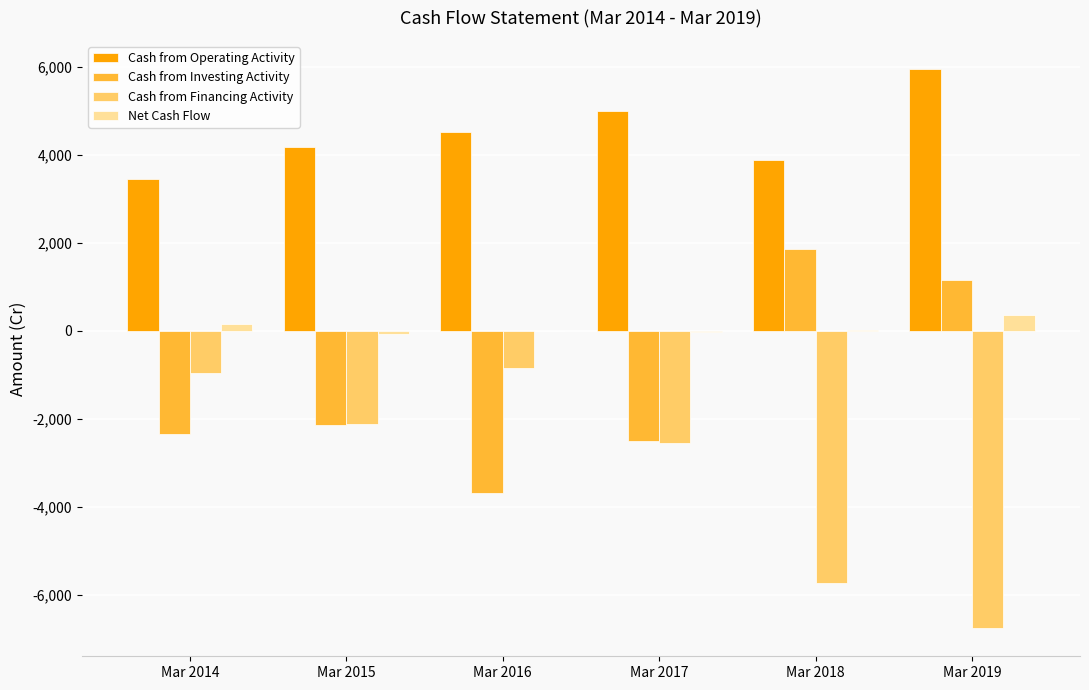

What is the sum of all Cash from Investing Activity values?

-7629